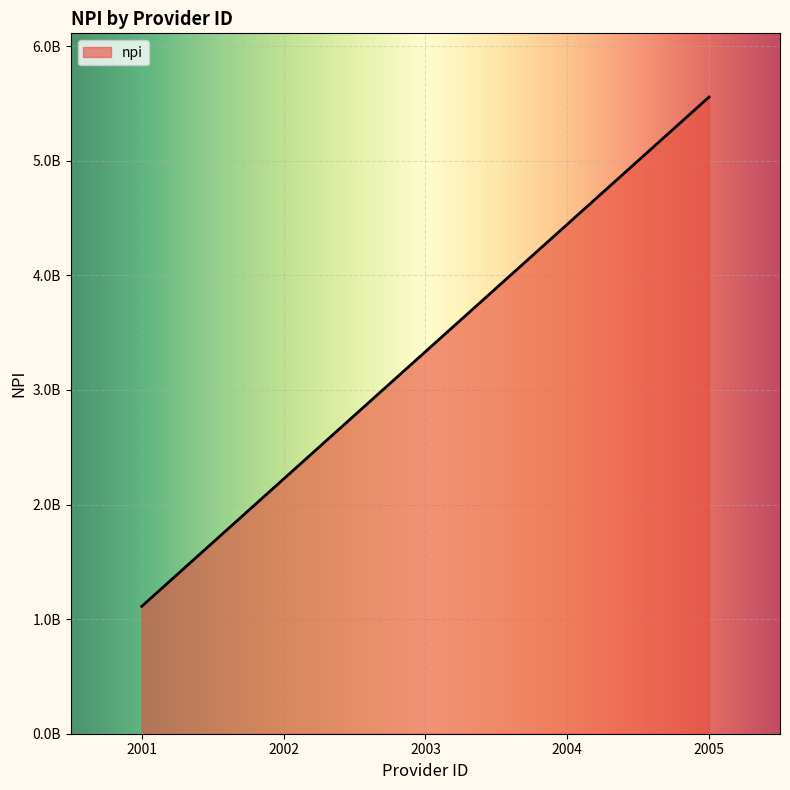

Does the chart have visible grid lines?

Yes